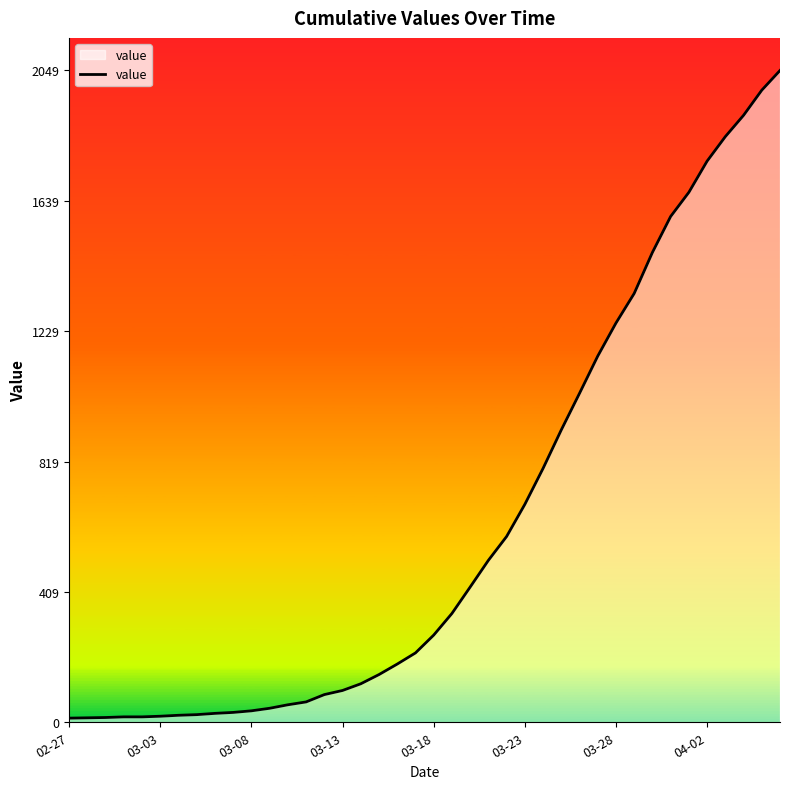

What is the greatest value displayed?

2049